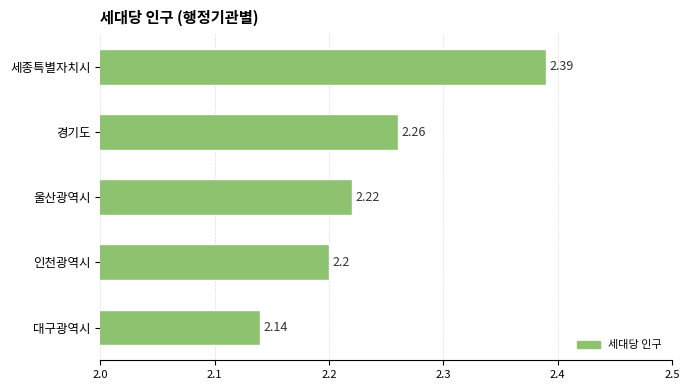

Approximately how many times larger is the value at 인천광역시 compared to 대구광역시?

1.0